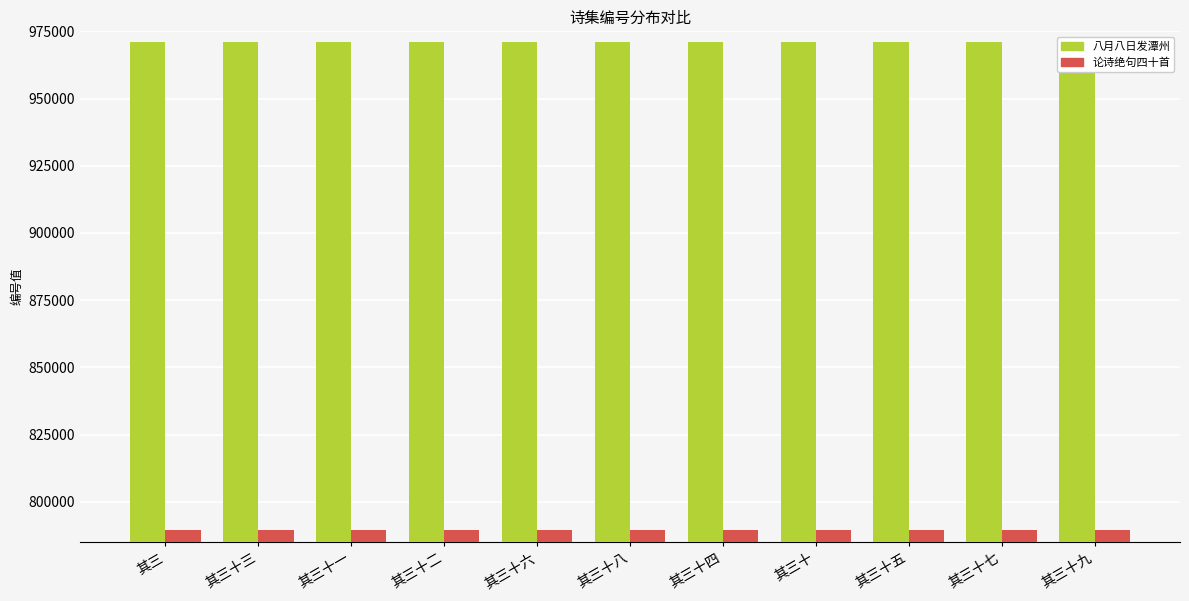

Are the bars grouped side by side (vs. stacked)?

Yes